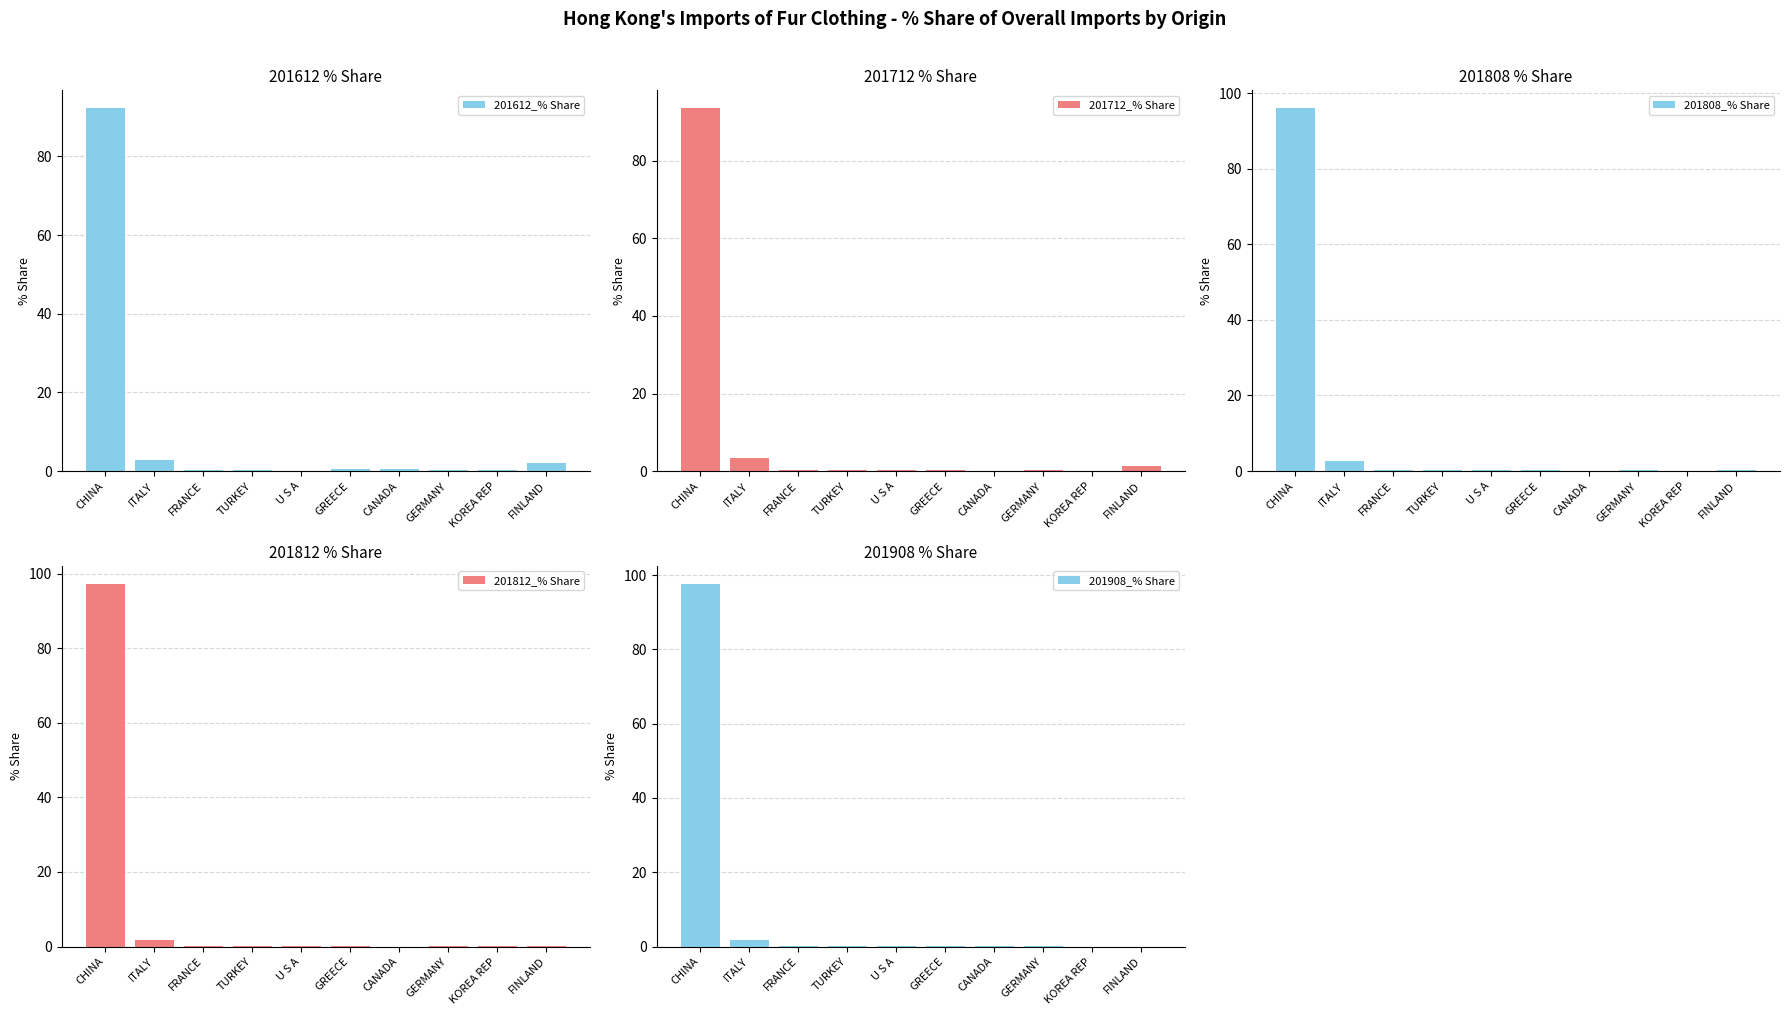

How many distinct data groups are displayed?

5